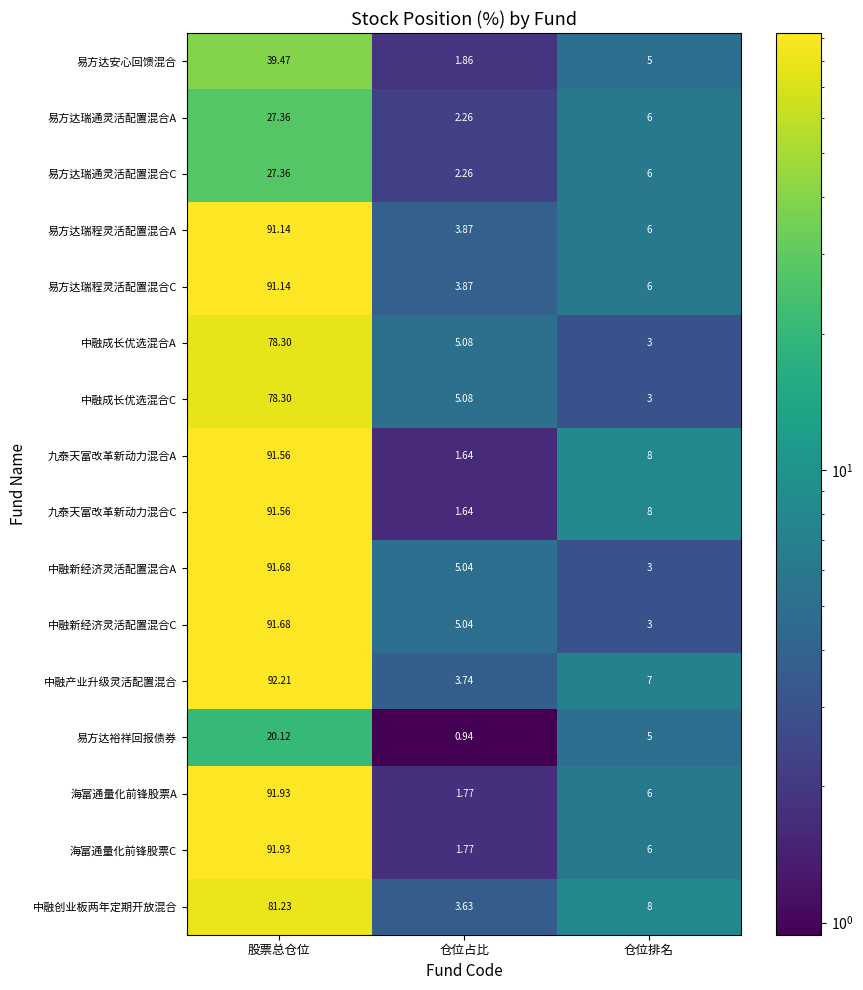

Where is 易方达安心回馈混合 nearest to the value 20?

仓位排名